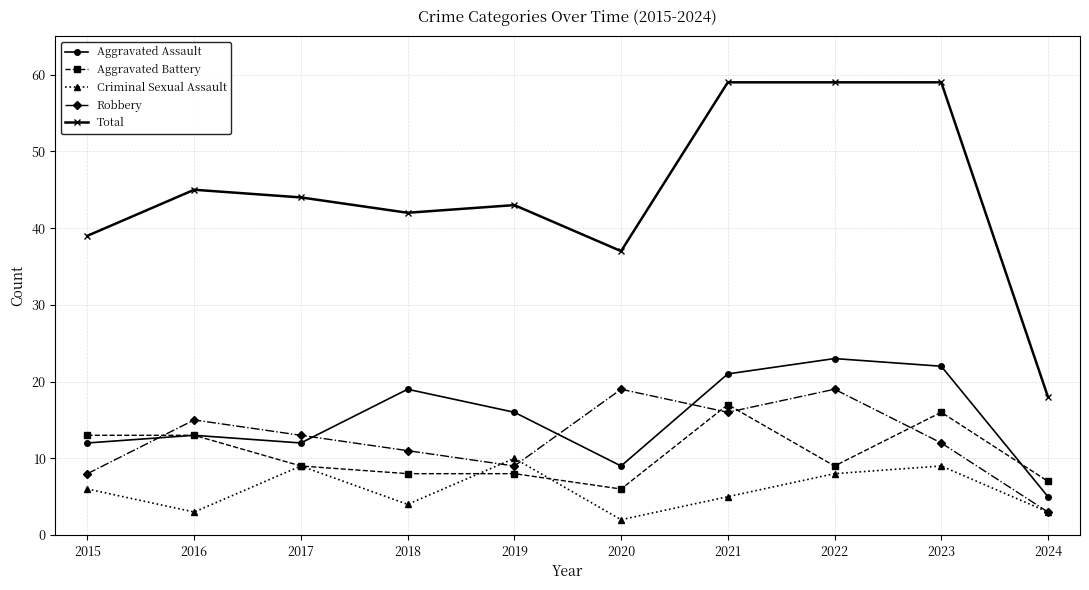

Which series changed the most between 2015 and 2016?

Robbery